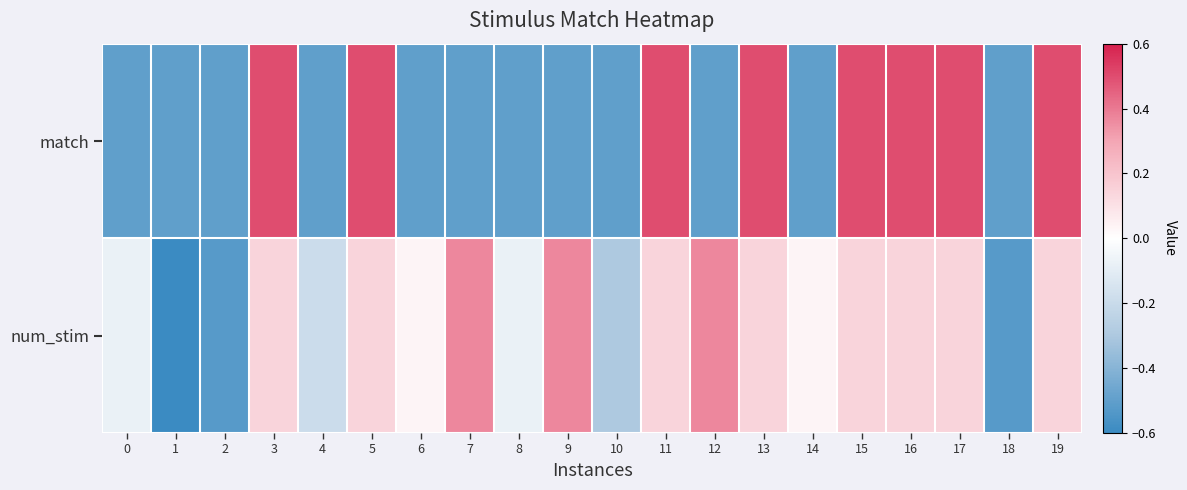

How many data points does each series have?

20